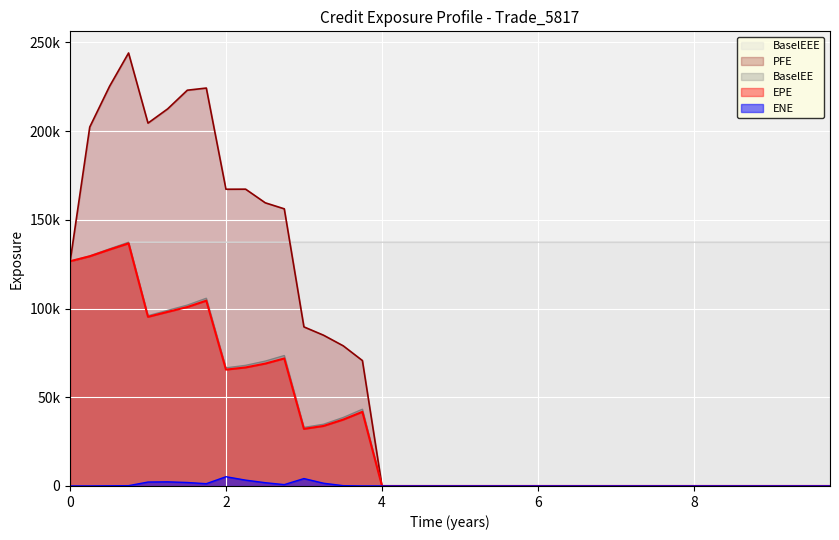

Which series has the largest total across all categories?

BaselEEE